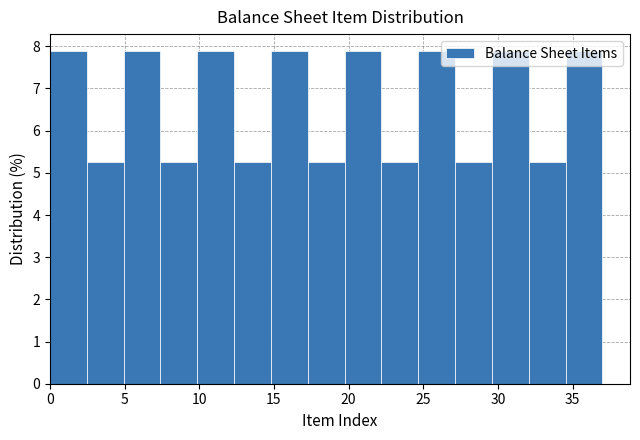

Reading left to right, list every bar in this chart as the range it spans on the x-axis followed by its height. Neither the bar edges nor the heights are printed on the chart, so give them approximately, as read against the axes.

0.0 to 2.5: 7.9
2.5 to 5.0: 5.3
5.0 to 7.5: 7.9
7.5 to 10.0: 5.3
10.0 to 12.5: 7.9
12.5 to 15.0: 5.3
15.0 to 17.5: 7.9
17.5 to 19.5: 5.3
19.5 to 22.0: 7.9
22.0 to 24.5: 5.3
24.5 to 27.0: 7.9
27.0 to 29.5: 5.3
29.5 to 32.0: 7.9
32.0 to 34.5: 5.3
34.5 to 37.0: 7.9